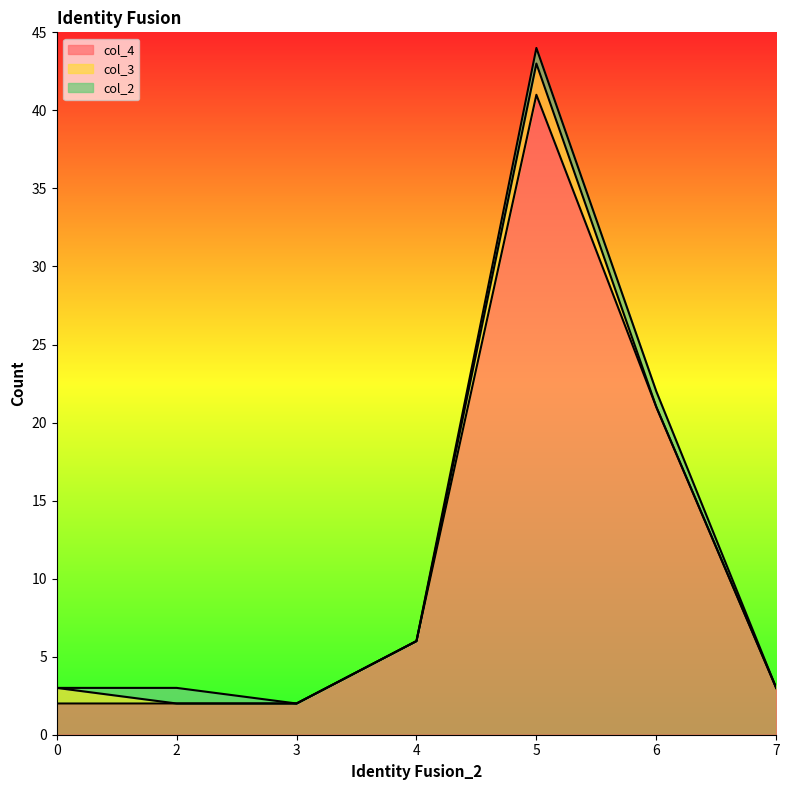

What is the sum of all col_4 values?

77